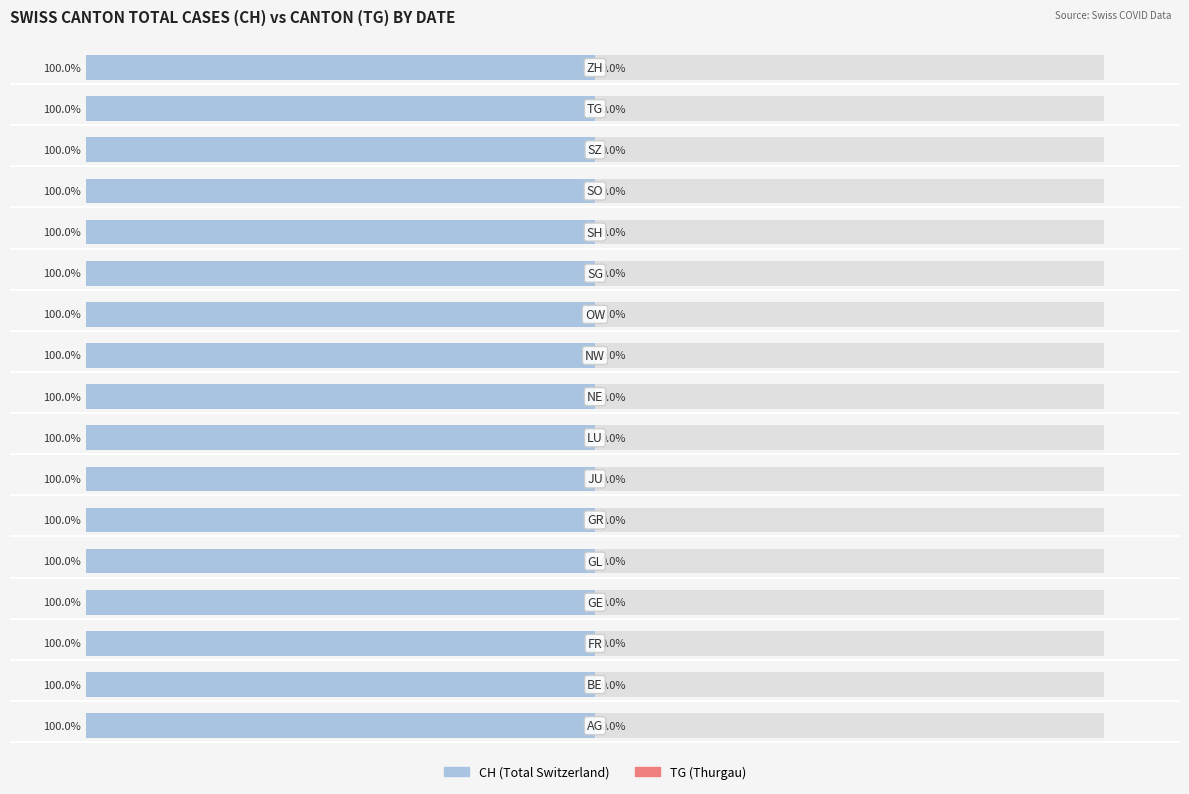

Is the value of CH at 2020-07-01 greater than the value of TG at 2020-06-08?

Yes